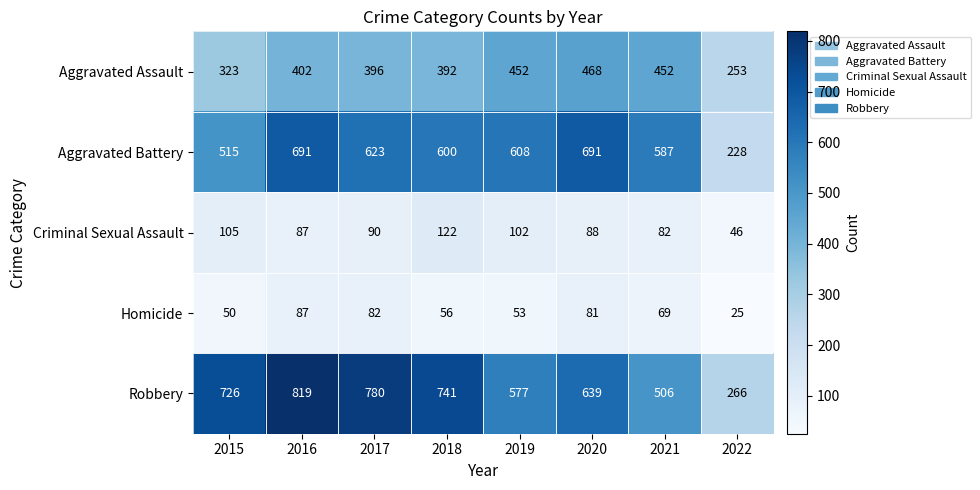

At which category is the sum across all series the highest?

2016